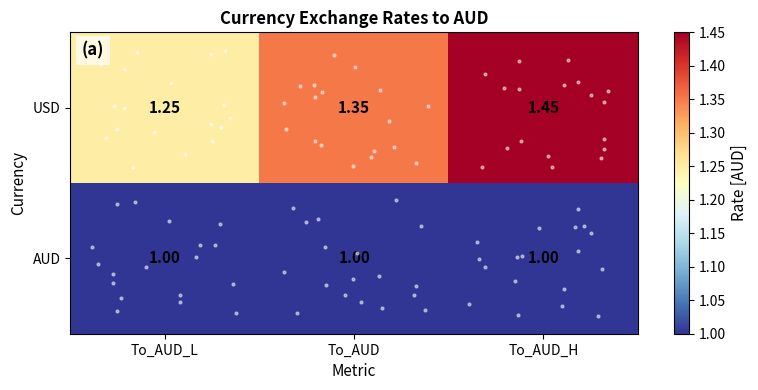

Rank the series by their maximum value, from lowest to highest.

AUD, USD